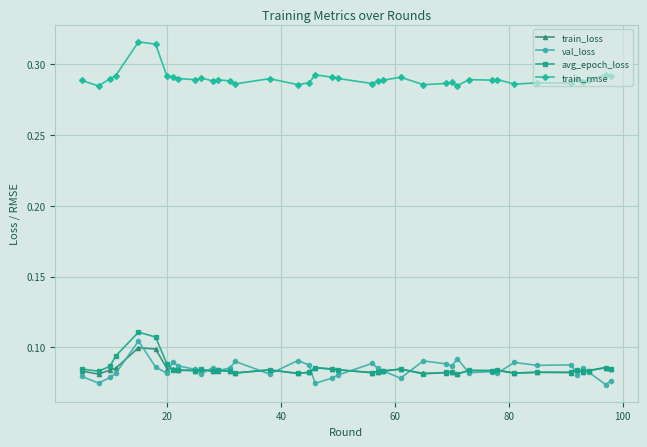

True or false: train_rmse and avg_epoch_loss intersect in this chart.

False